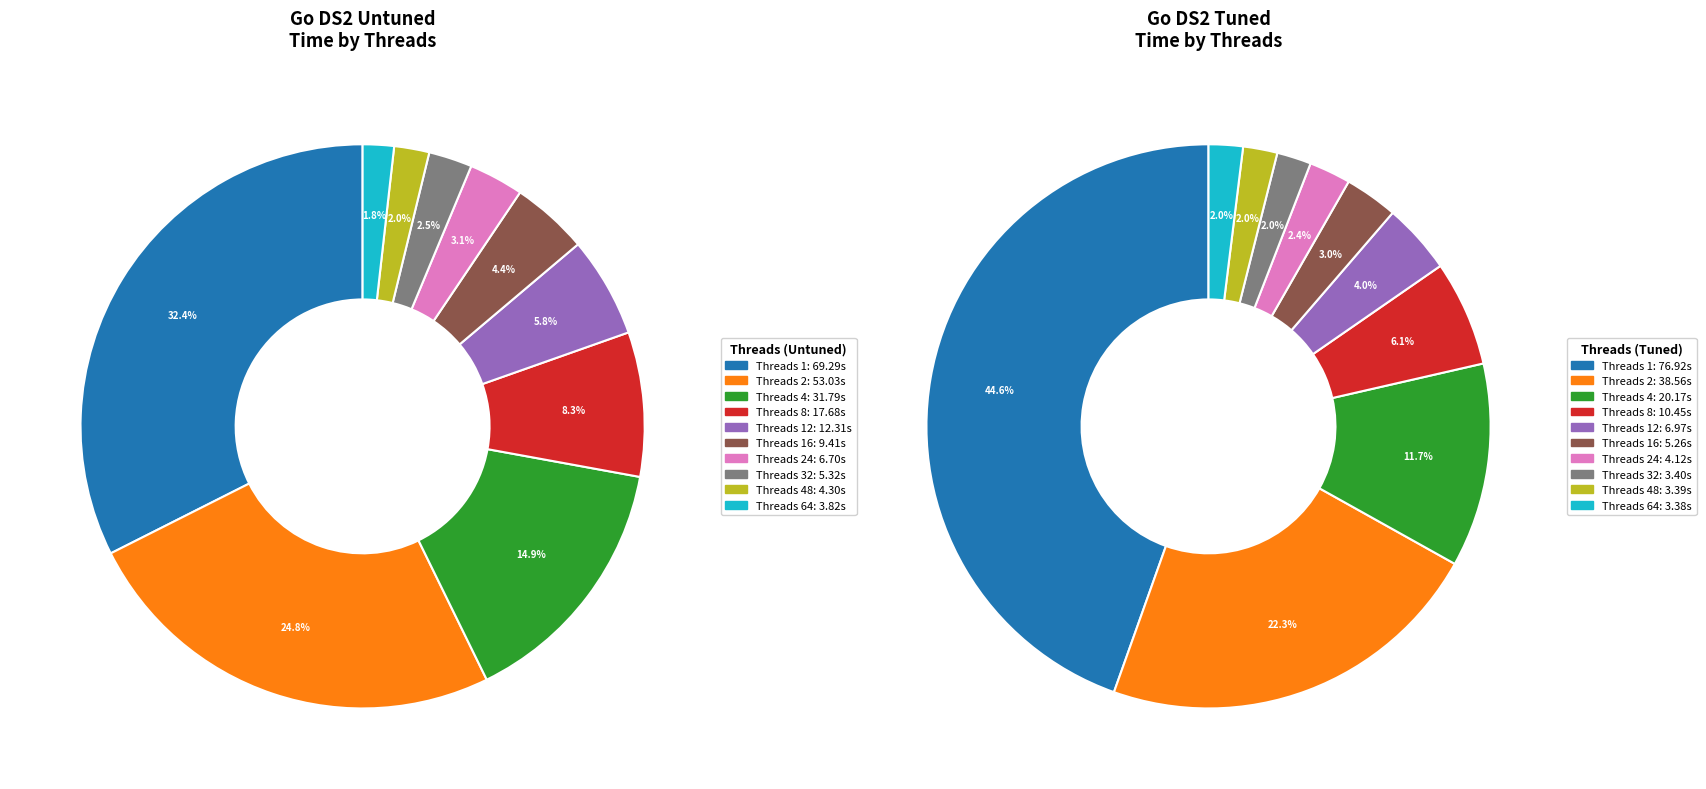

Is it true that go_untuned is 41% of the pie?

False